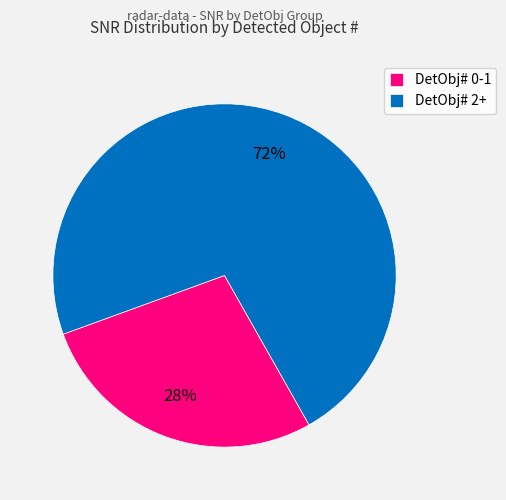

What is the largest slice in the pie chart?

DetObj# 2+